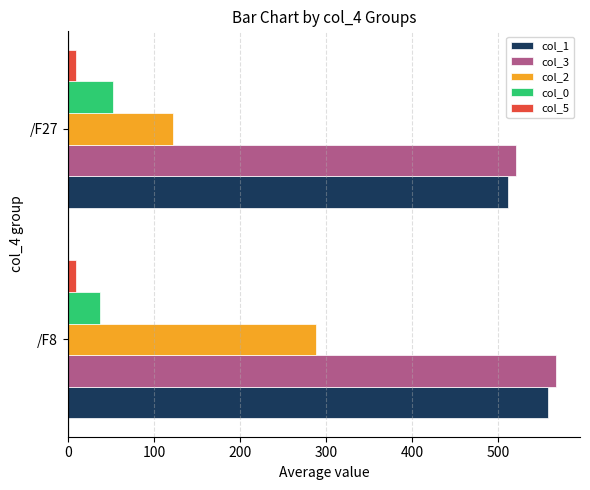

What is the difference between the maximum and minimum values in the col_2 series?

166.2